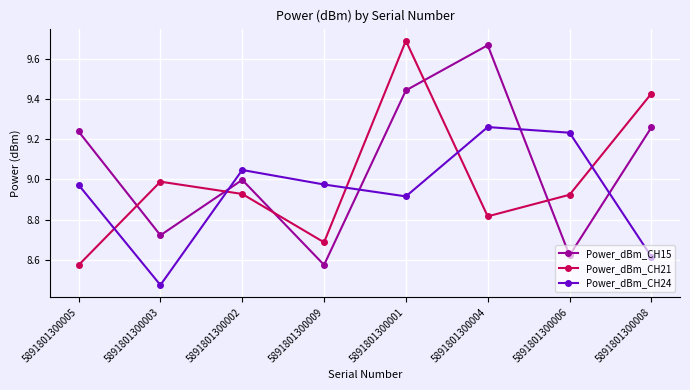

What is the spread (max minus min) of values at 5891801300003?

0.5